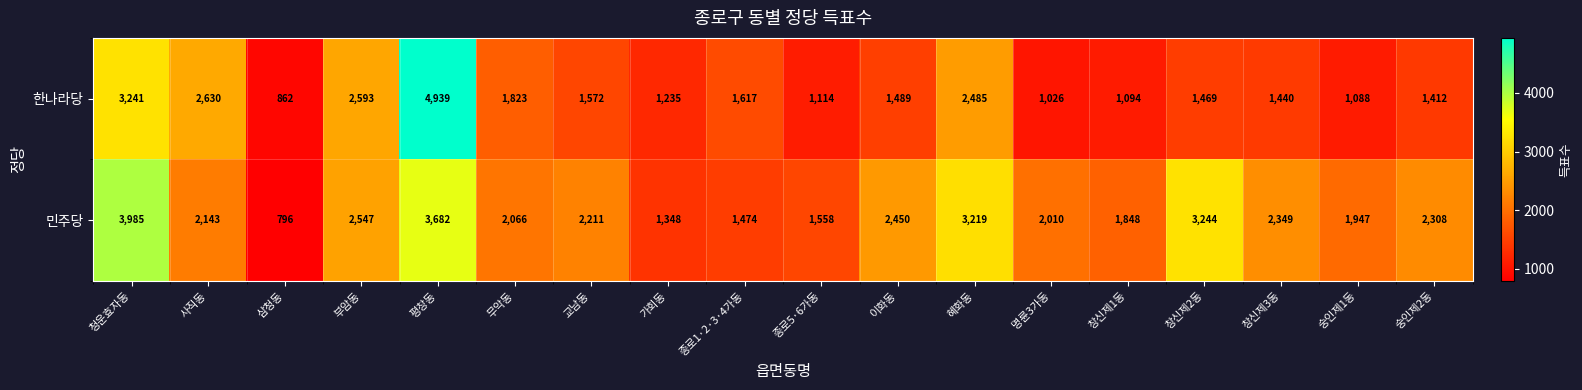

Which series has the widest spread of values?

한나라당